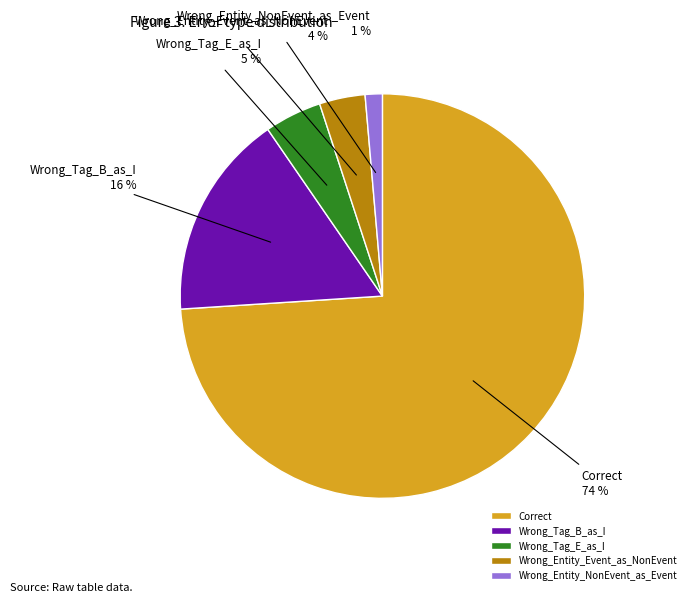

To the nearest percent, what is the combined percentage of Wrong_Entity_NonEvent_as_Event and Wrong_Entity_Event_as_NonEvent?

5%